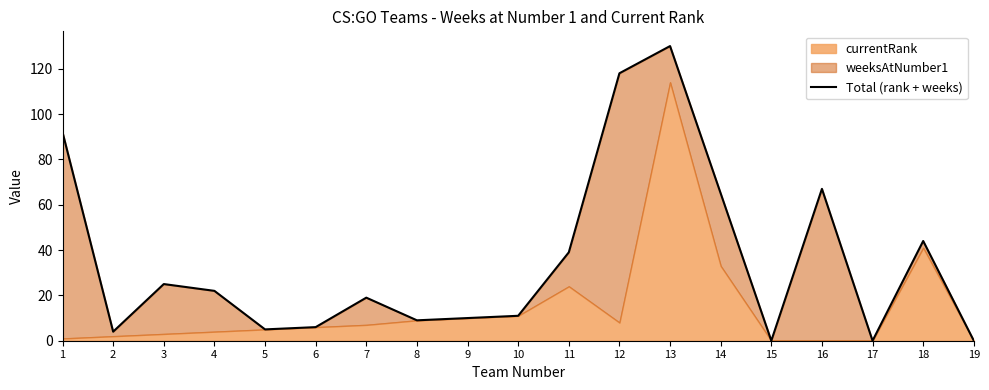

The chart shows a value of 25 at 3. True or false?

True